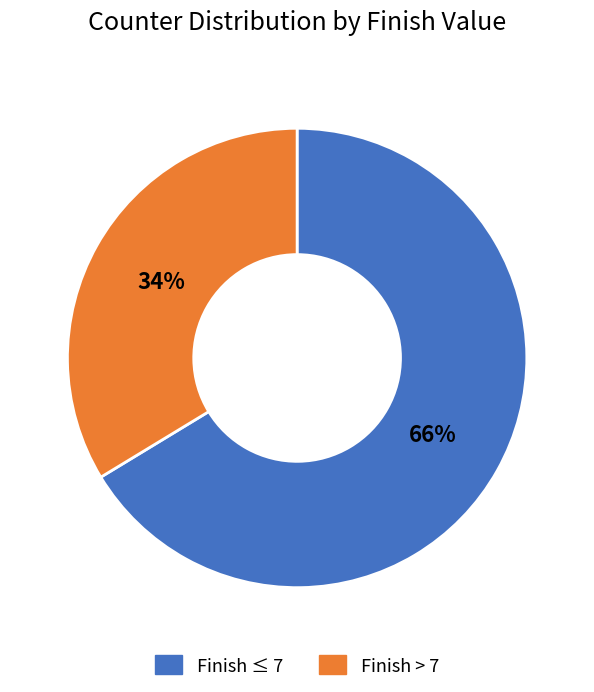

What percentage is the Finish > 7 slice, to the nearest percent?

34%